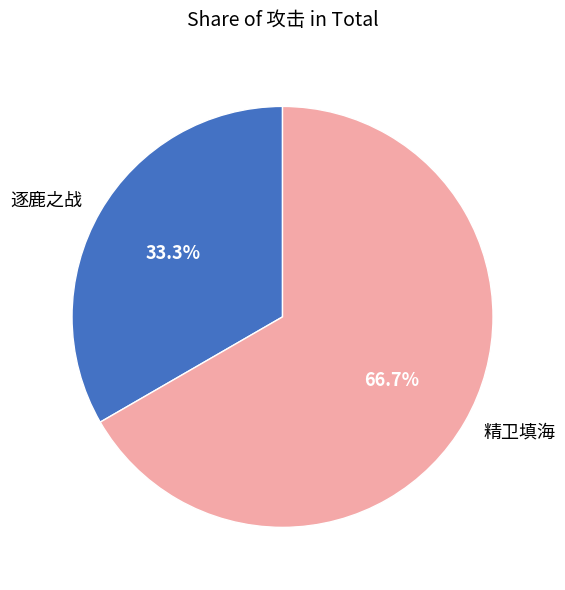

Which slice is the largest?

精卫填海